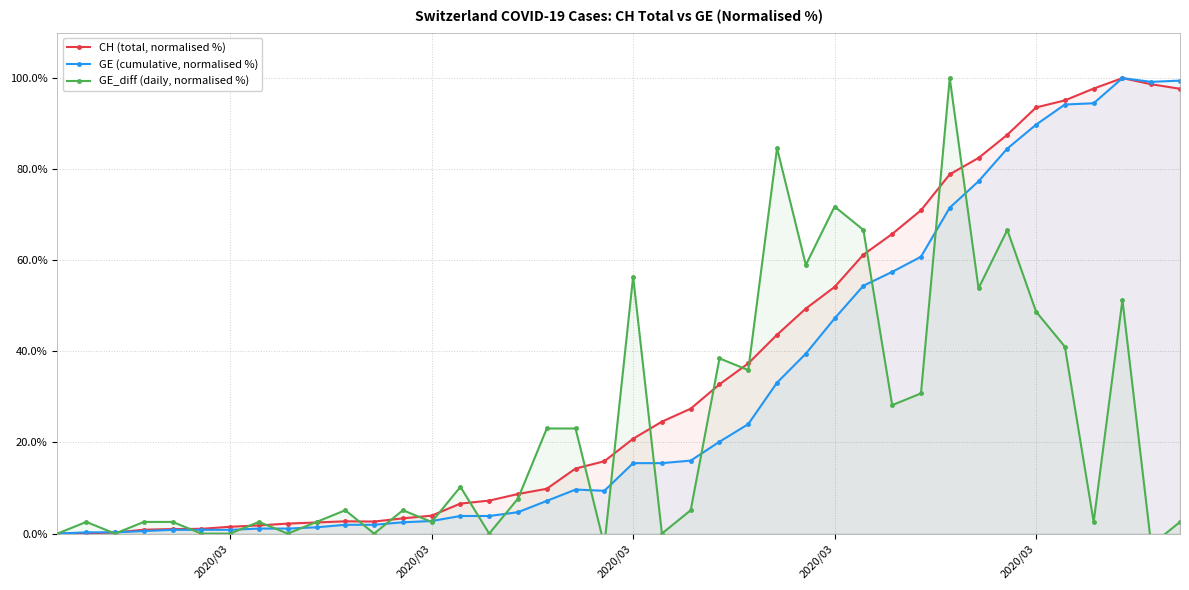

How many values in the CH (total, normalised %) series exceed 20?

20